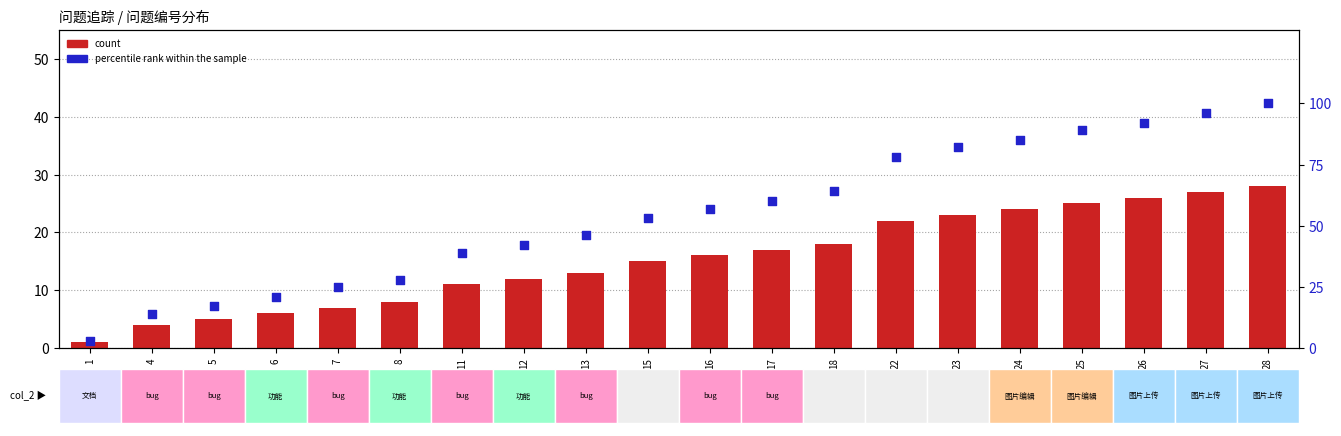

Which series reaches the minimum Y coordinate?

count